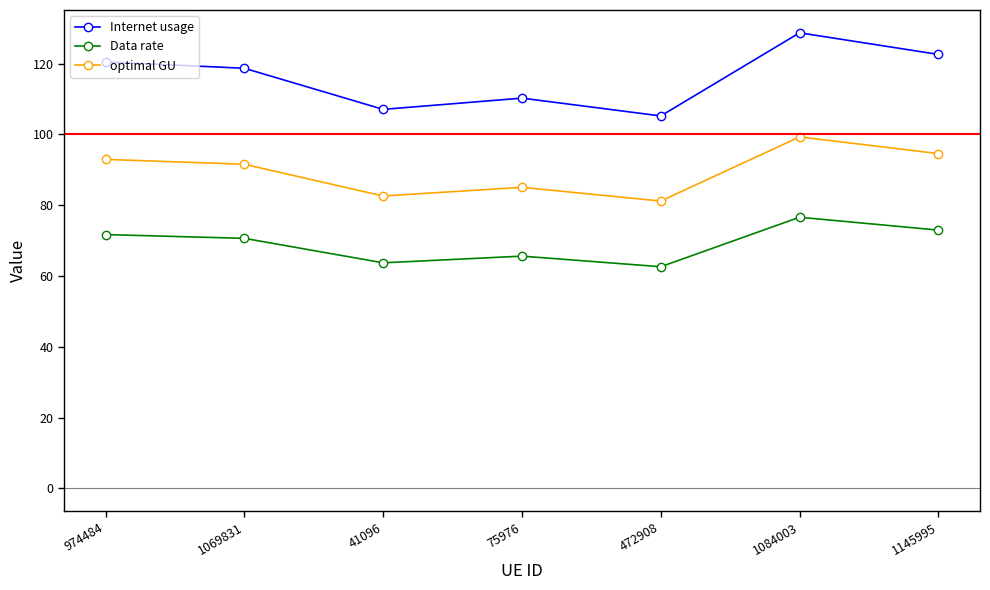

Between 75976 and 472908, which series saw the biggest shift?

Internet usage